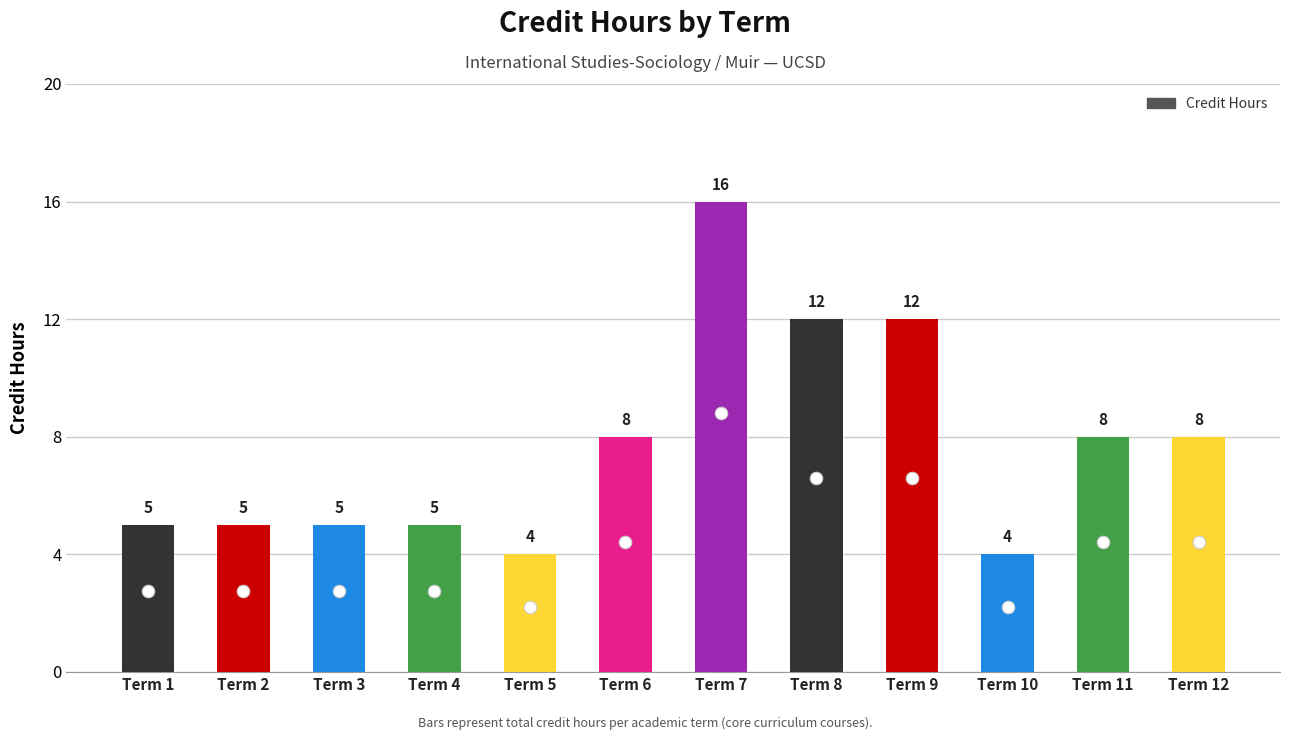

What value does the data have at Term 2?

5